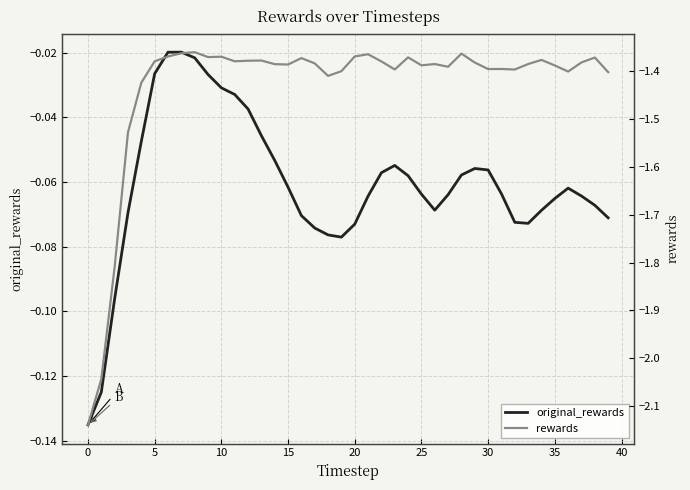

In original_rewards, how many points are lower than both neighbors (excluding endpoints)?

3